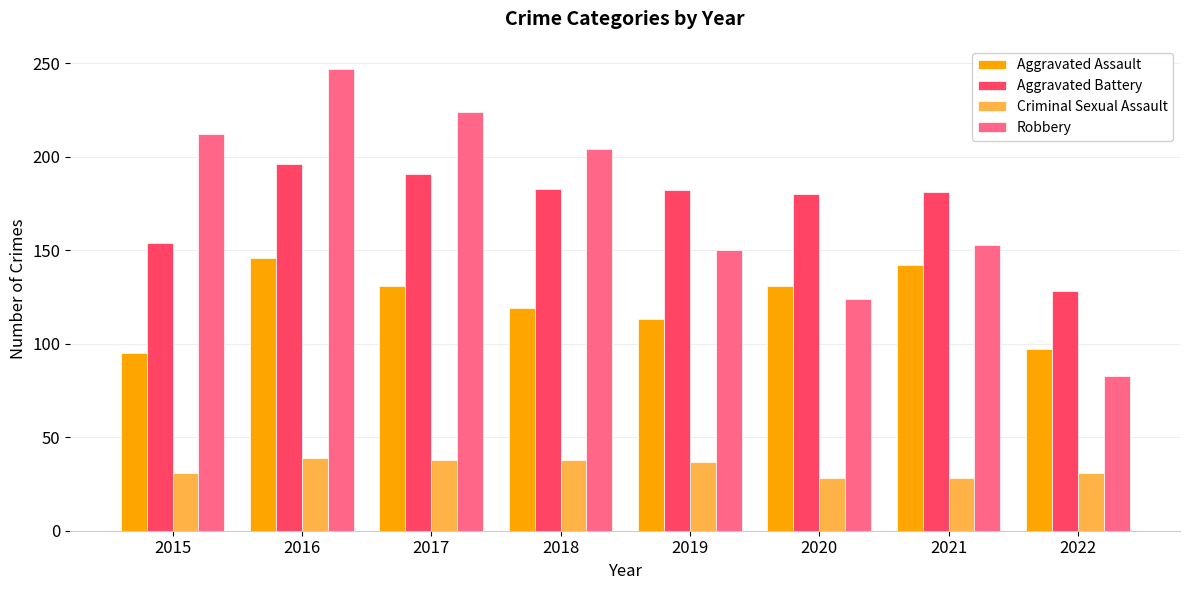

True or false: Aggravated Battery has a value of 280 at 2020.

False